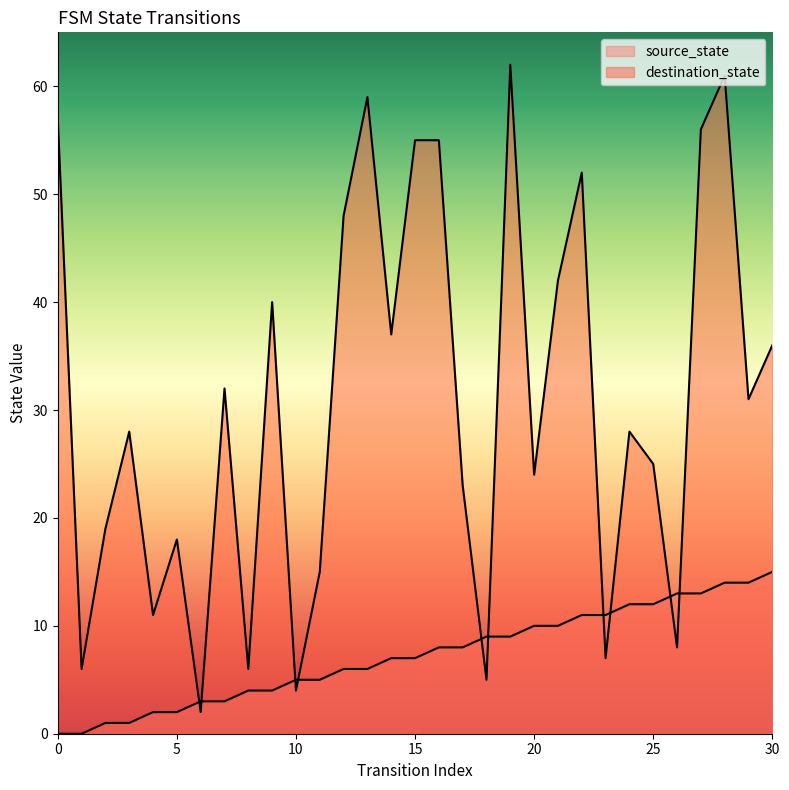

At how many categories does at least one series exceed 60?

2